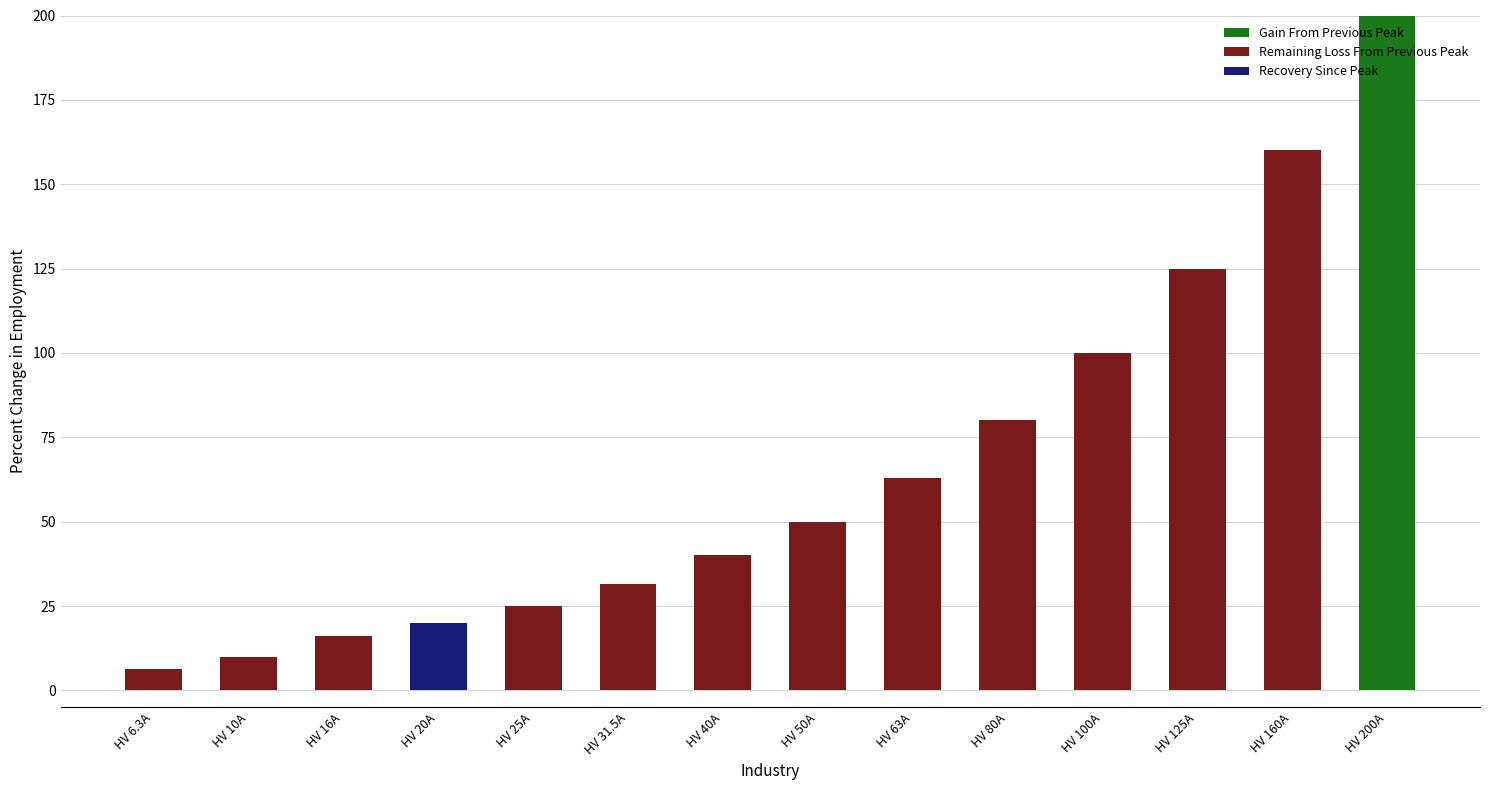

The value of Gain From Previous Peak at HV 25A is 0.0. True or false?

True